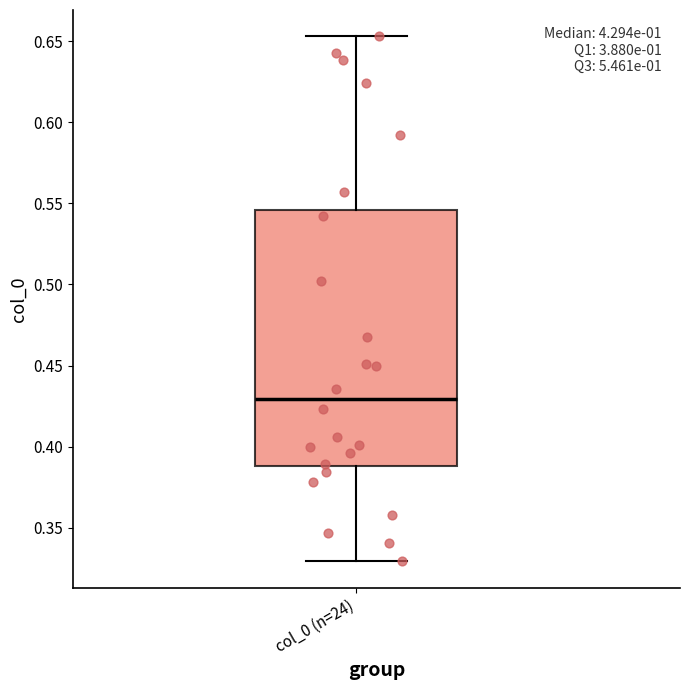

Where is the upper edge of the box for col_0 (n=24) on the y-axis? The values are not printed on the chart, so give them approximately, as read against the axis.

0.545